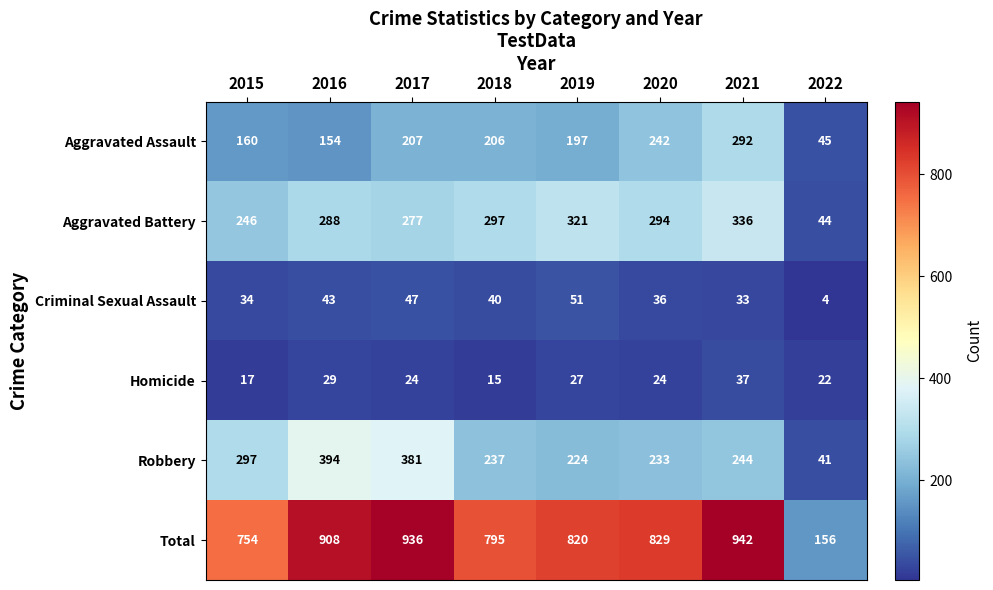

Which series changed the most between 2015 and 2020?

Aggravated Assault